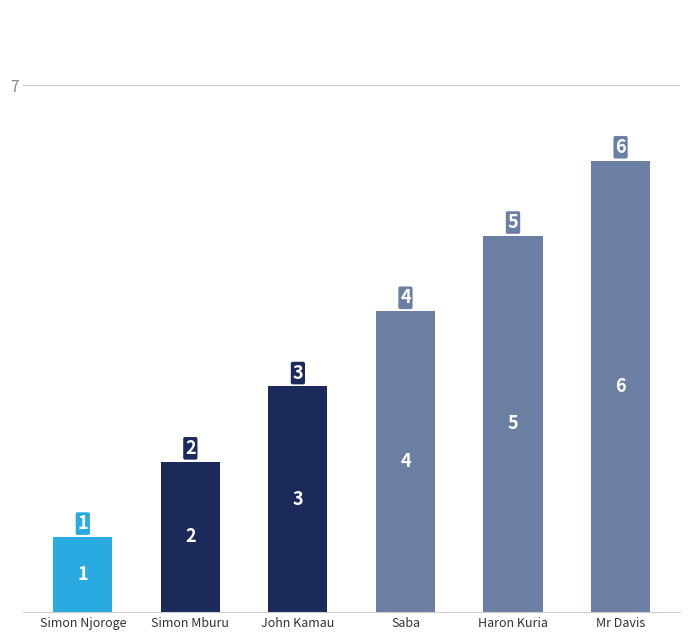

List the labels in order of value, largest first.

Mr Davis, Haron Kuria, Saba, John Kamau, Simon Mburu, Simon Njoroge